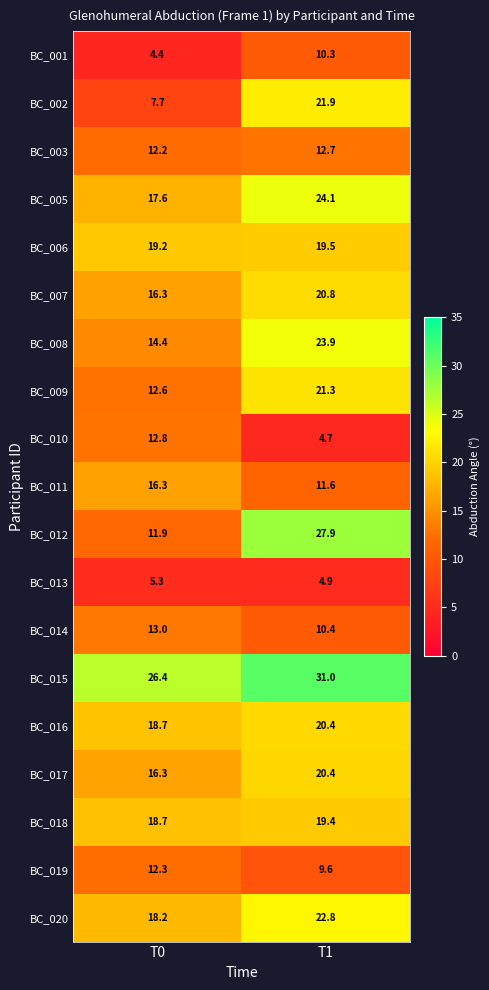

At which category is the sum across all series the highest?

T1